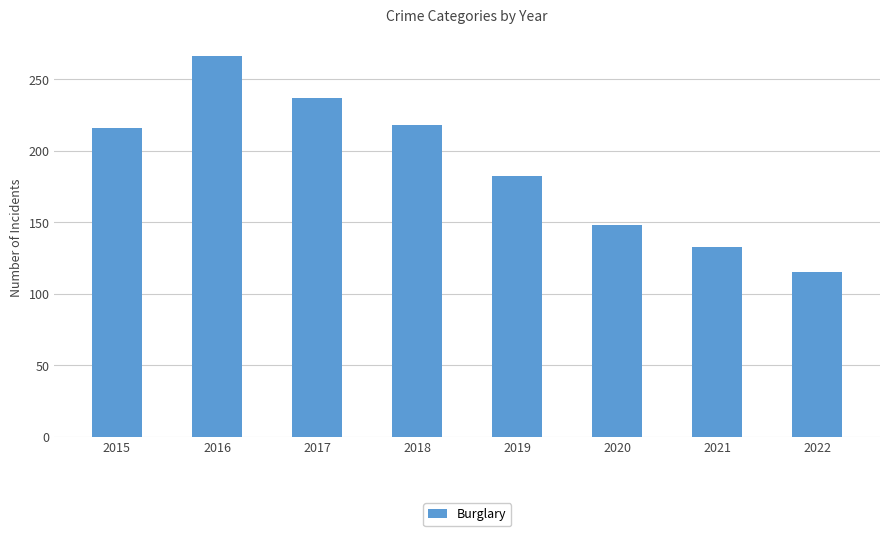

What is the difference between the maximum and minimum values?

151